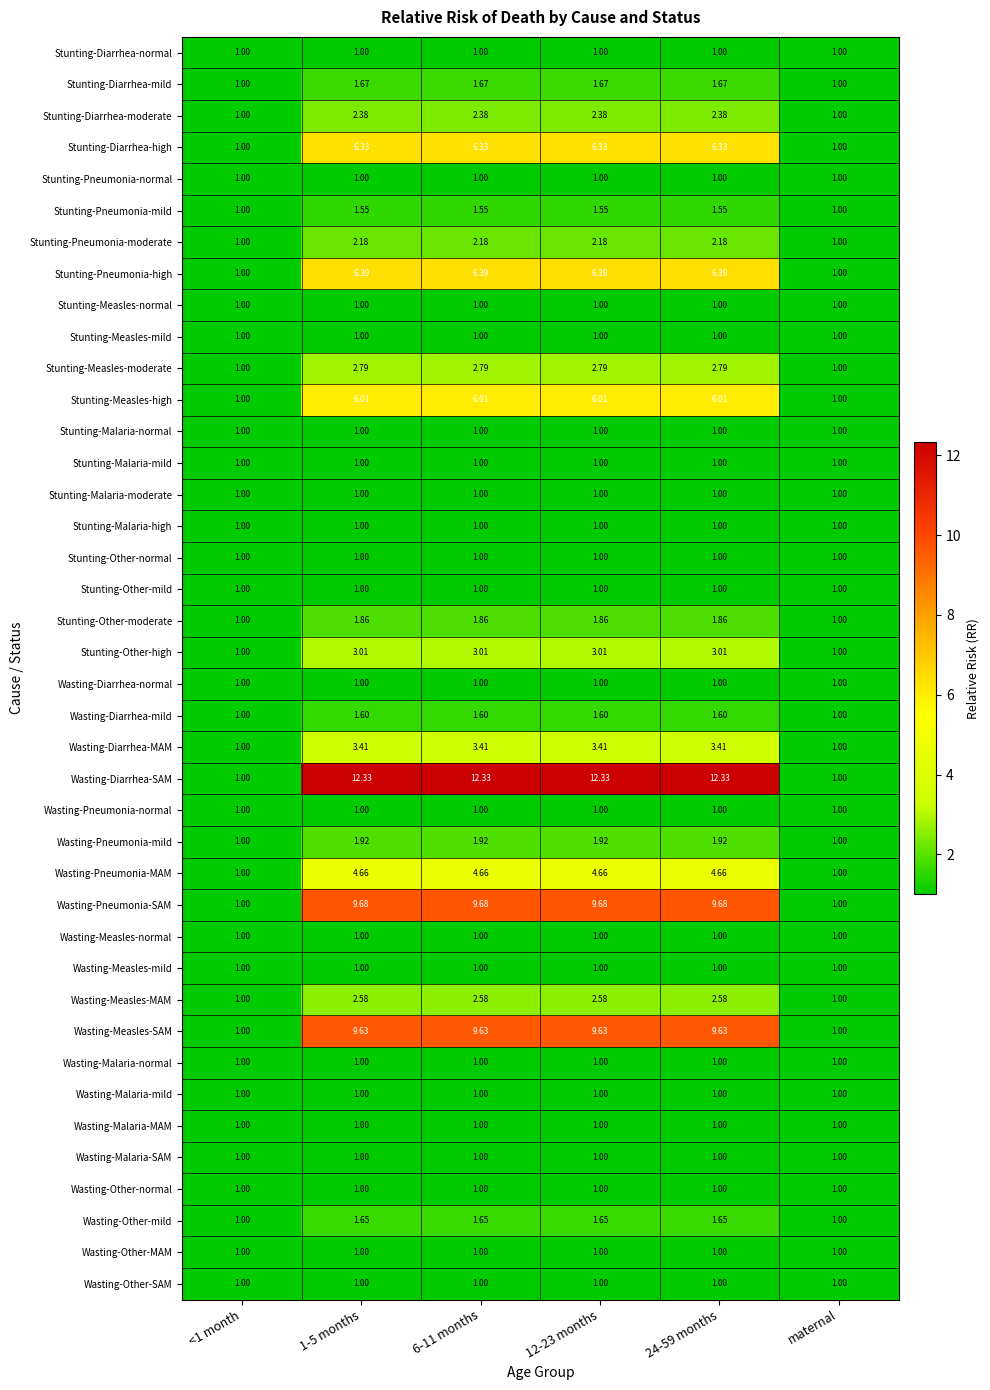

What is the maximum value shown in the chart?

12.3